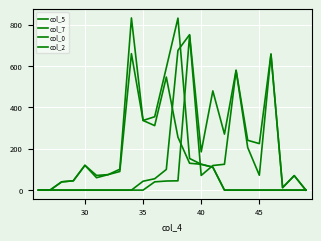

How many interior local peaks does the col_2 series have?

4